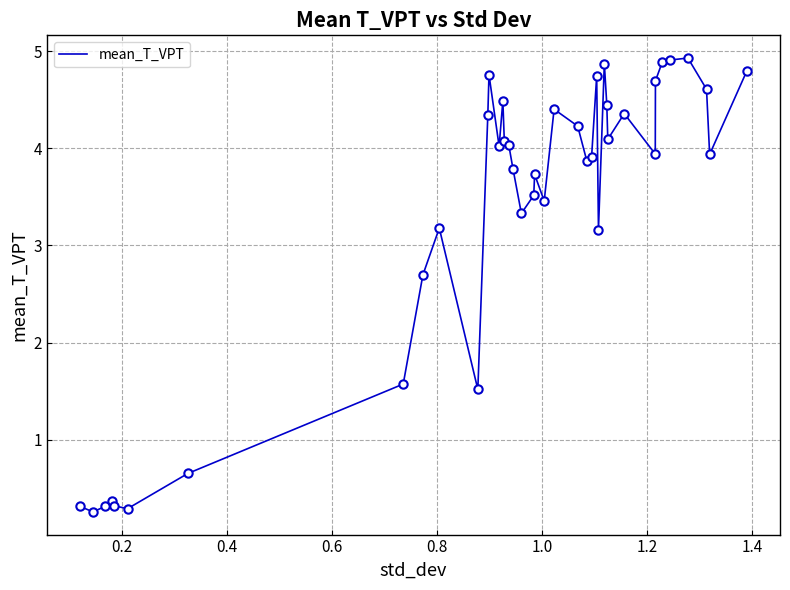

What is the difference between the maximum and minimum values?

4.7